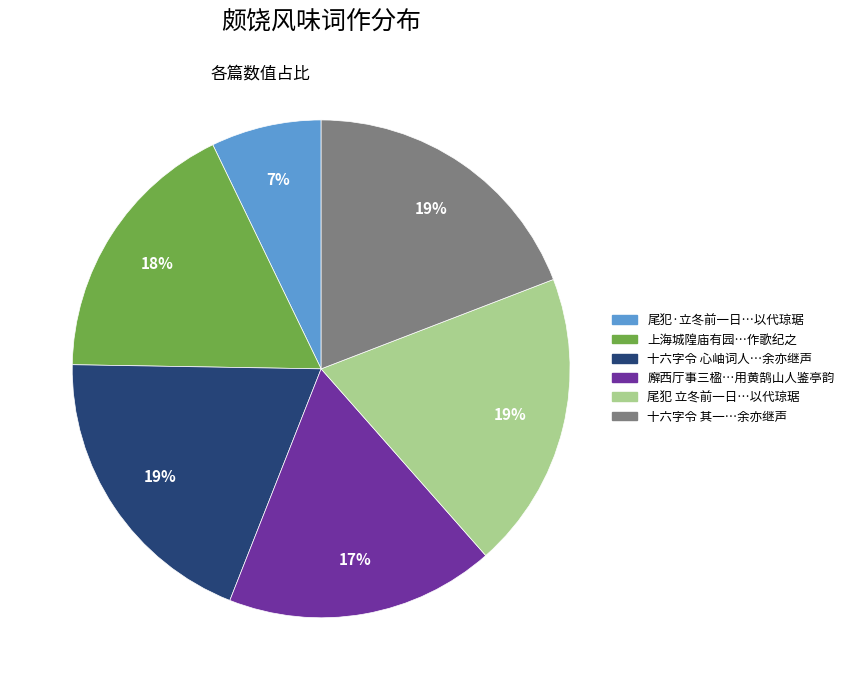

How many segments does this pie chart have?

6